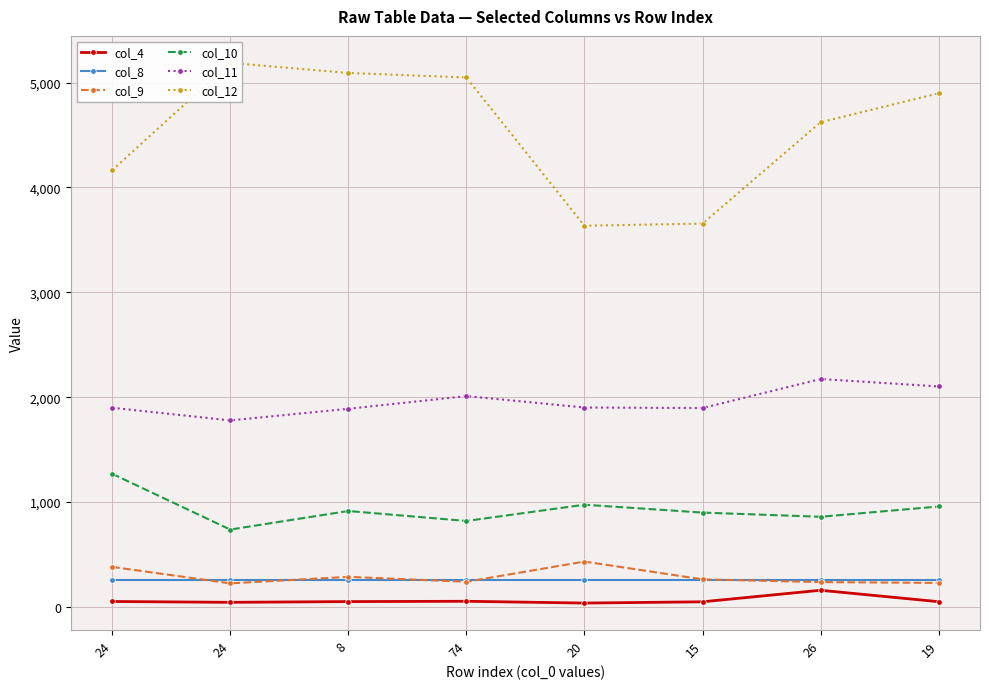

At which category does col_12 reach its first local valley?

20